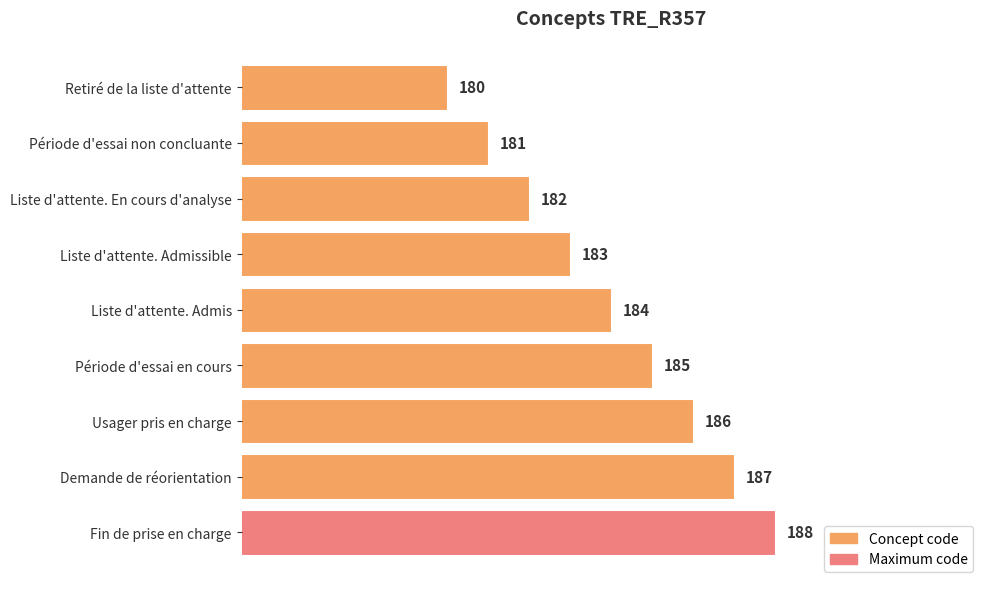

The value at Liste d'attente. En cours d'analyse is 307. True or false?

False